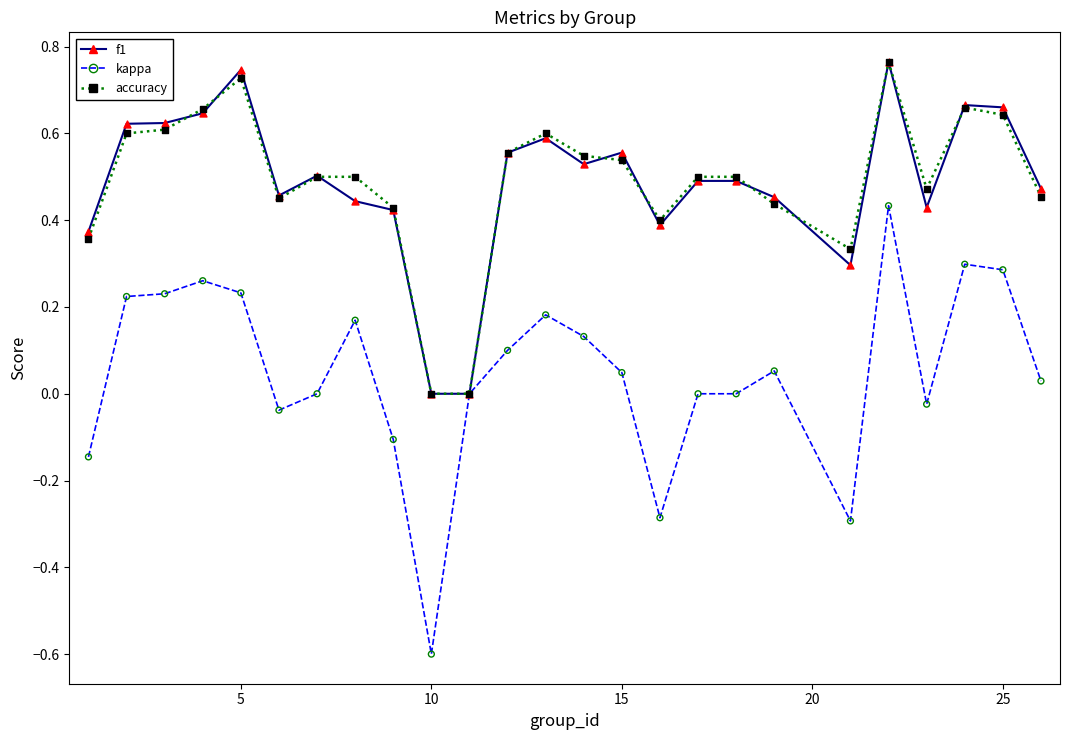

What are all the series names shown in the legend?

f1, kappa, accuracy